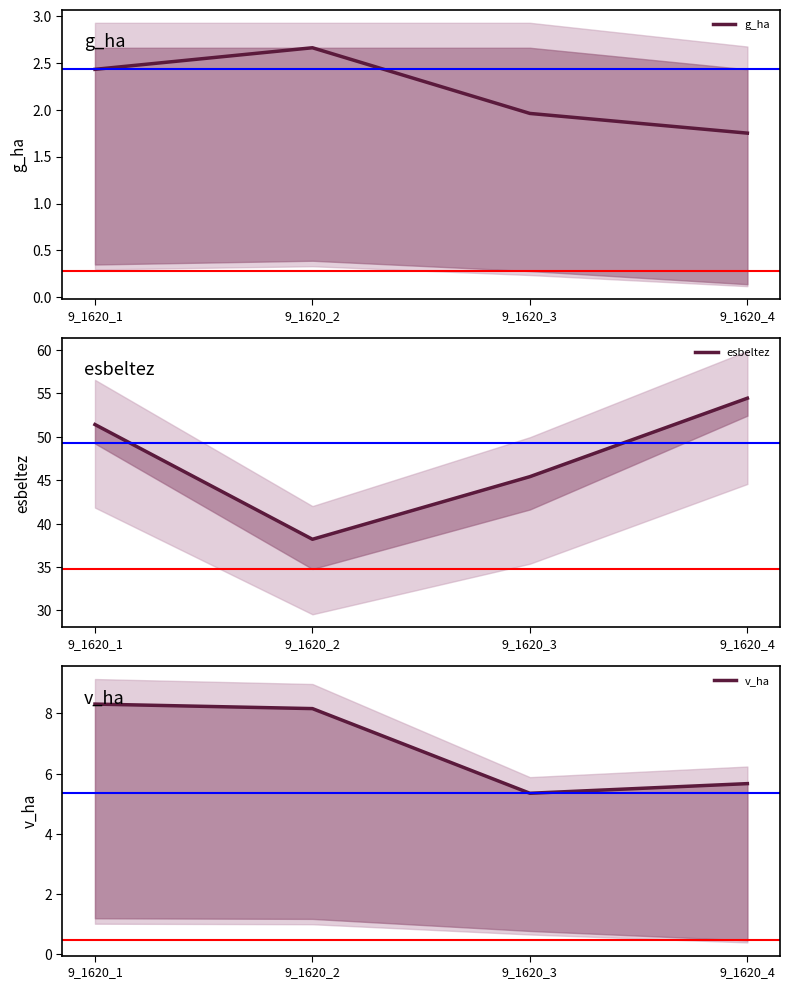

Reading left to right, transcribe all the data shown in this chart.

g_ha: 2.4	2.7	2.0	1.8
esbeltez: 51.4	38.2	45.4	54.4
v_ha: 8.3	8.2	5.3	5.7